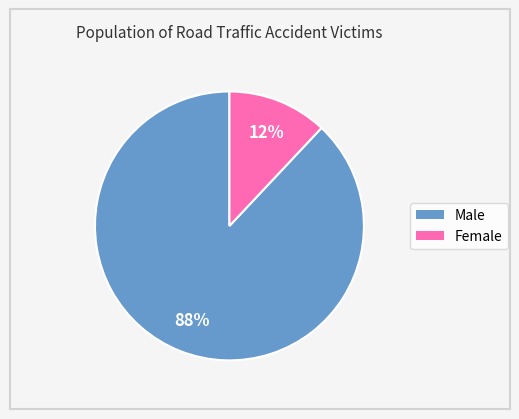

Combined, do Female and Male account for over 50%?

Yes